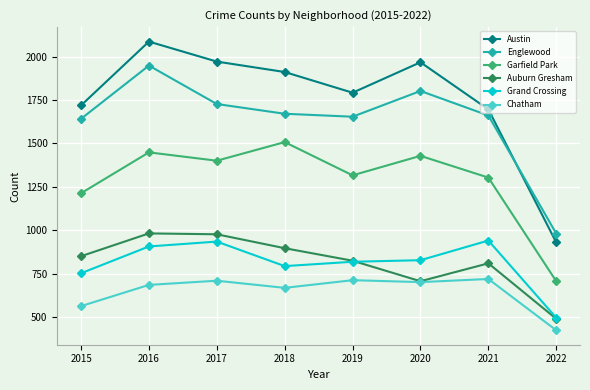

Which series has the largest range (max minus min)?

Austin